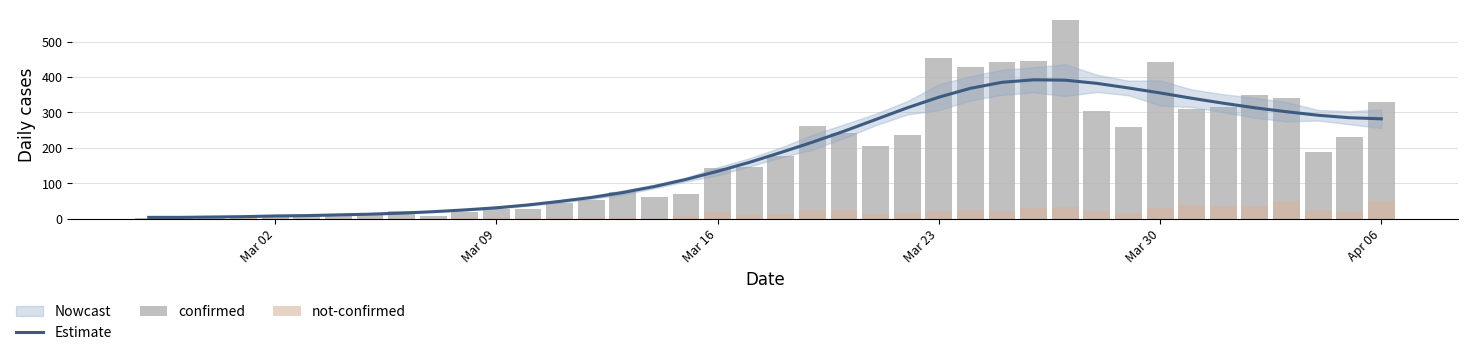

How many data points in Estimate are less than 187?

20